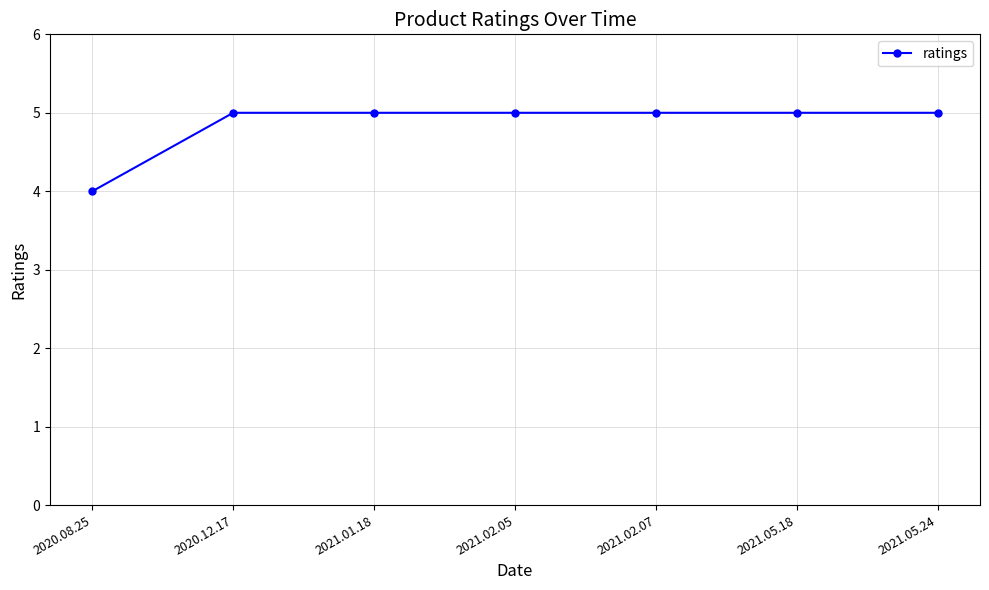

What is the label of the 5th point from the right?

2021.01.18